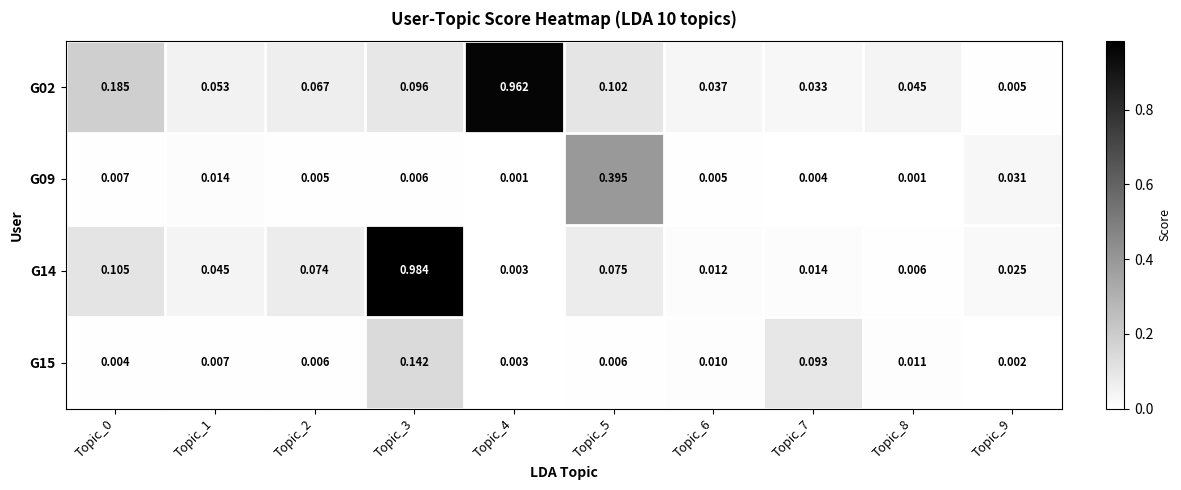

Is the value of G02 at Topic_9 greater than the value of G14 at Topic_0?

No